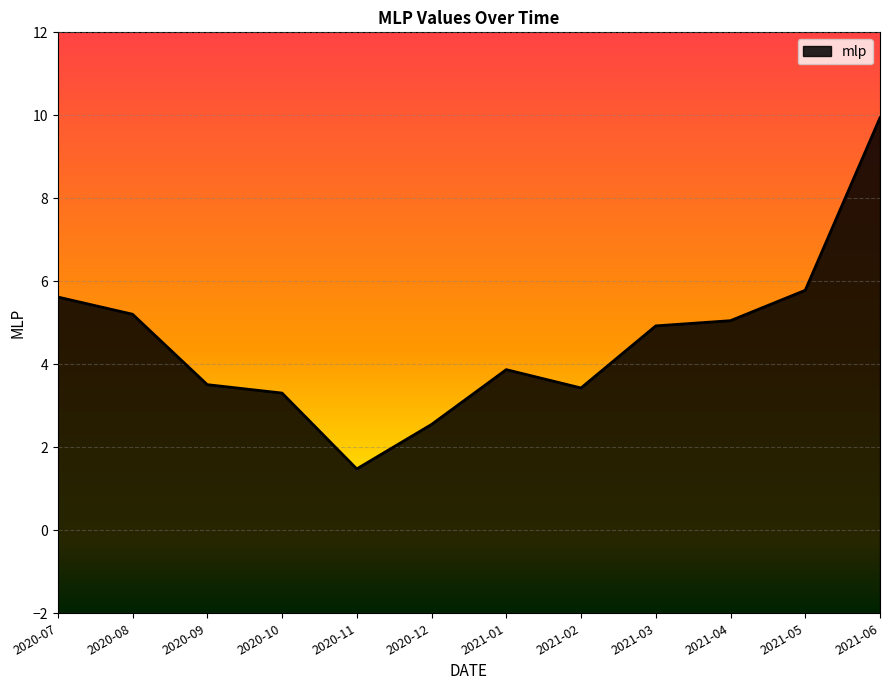

Is it true that the value at 2020-09 is 3.5?

True